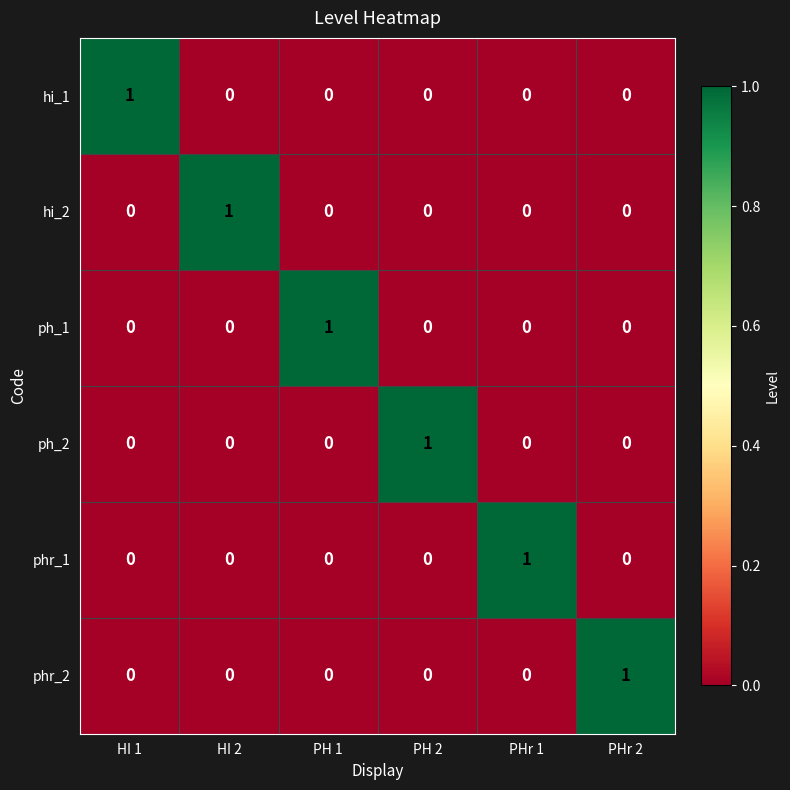

True or false: phr_2 has a value of -1 at PH 1.

False